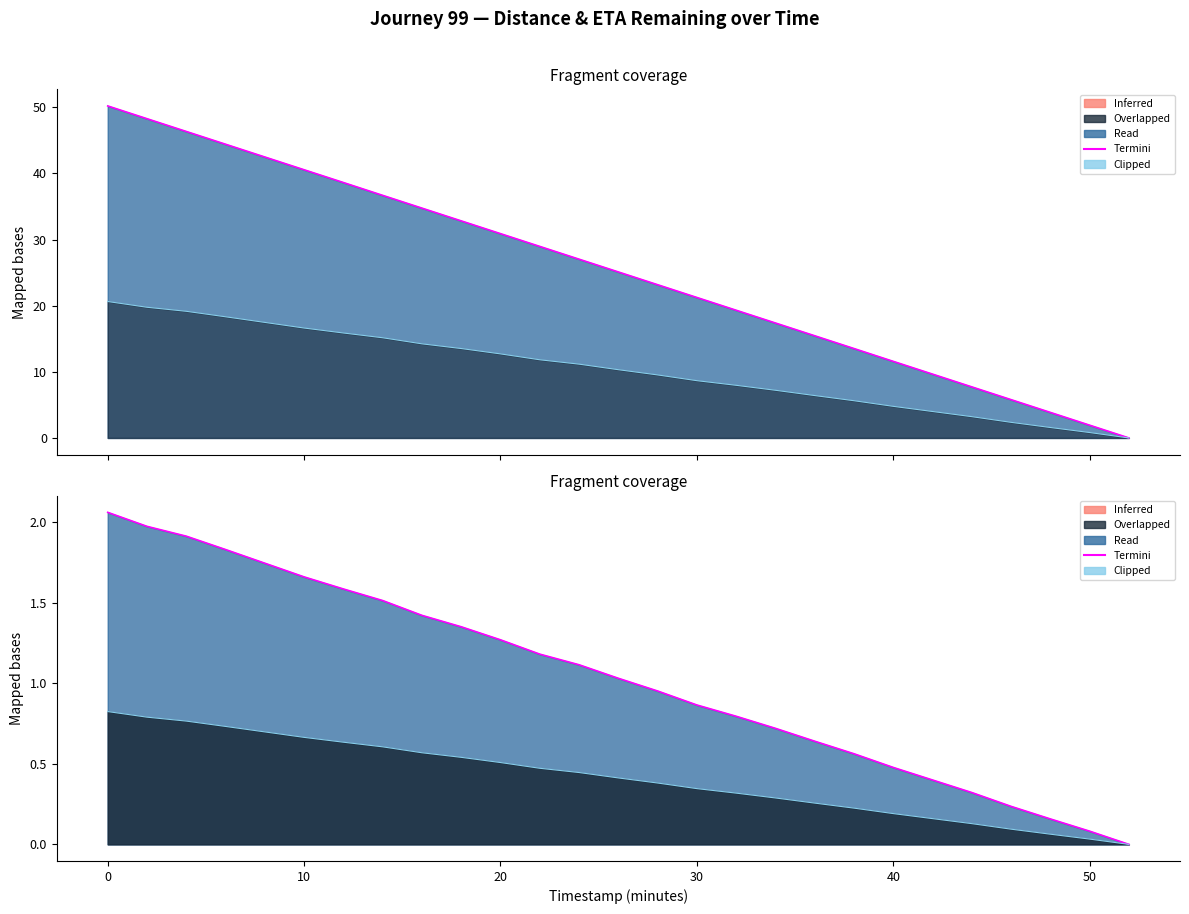

How many positive values does the Clipped (dist edge) series have?

26